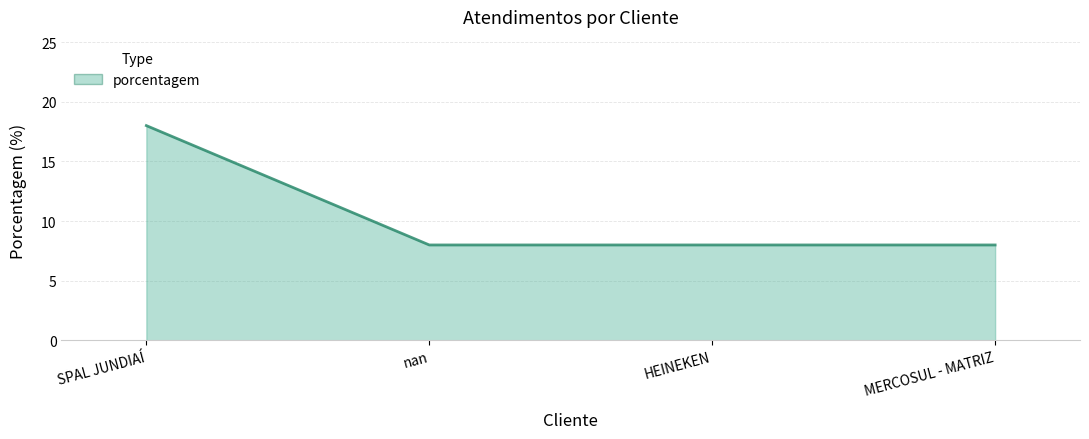

What is the sum of all values?

42